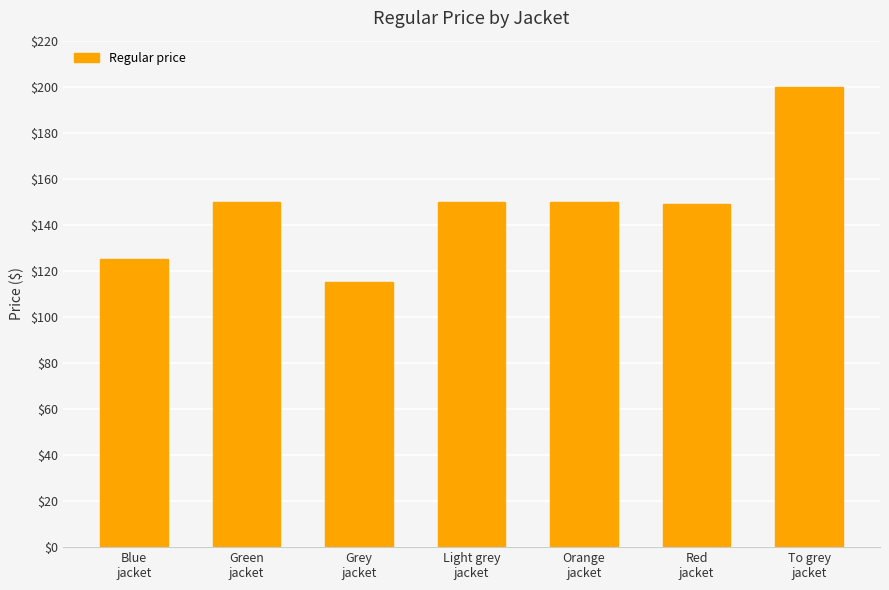

What is the value of the 6th bar from the left?

149